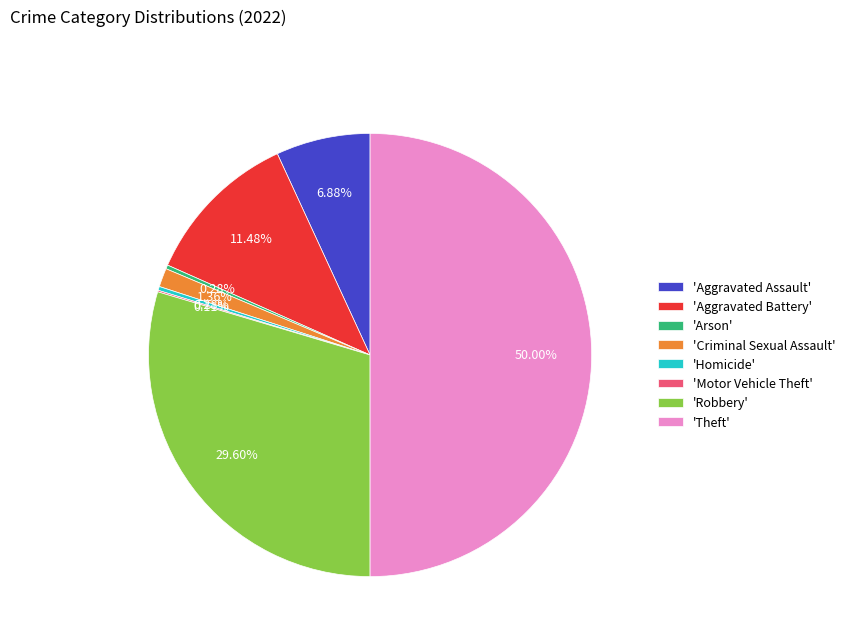

Is the sum of 'Robbery' and 'Arson' greater than half?

No